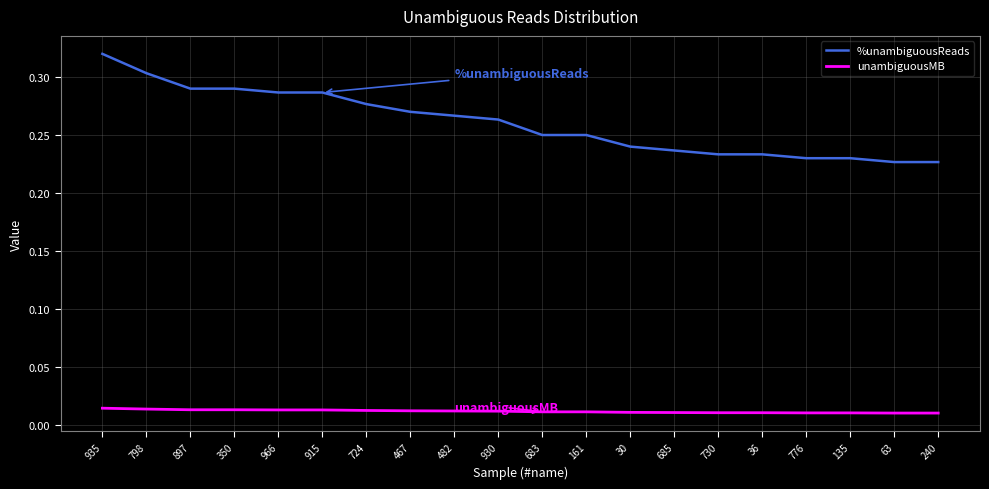

Which series has the widest spread of values?

%unambiguousReads